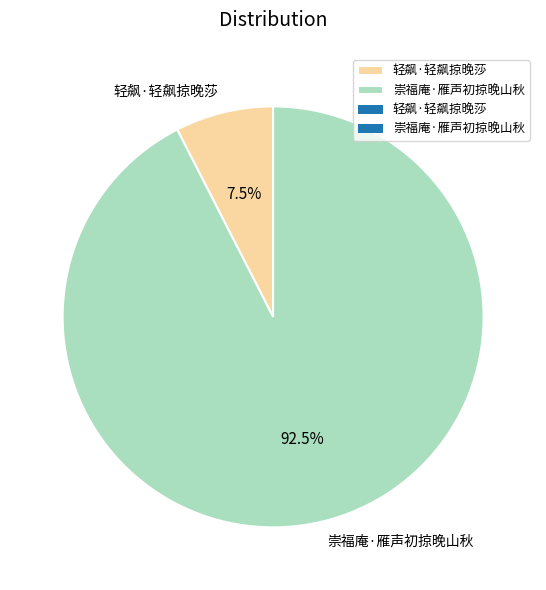

Does 轻飙·轻飙掠晚莎 represent more than half of the total?

No